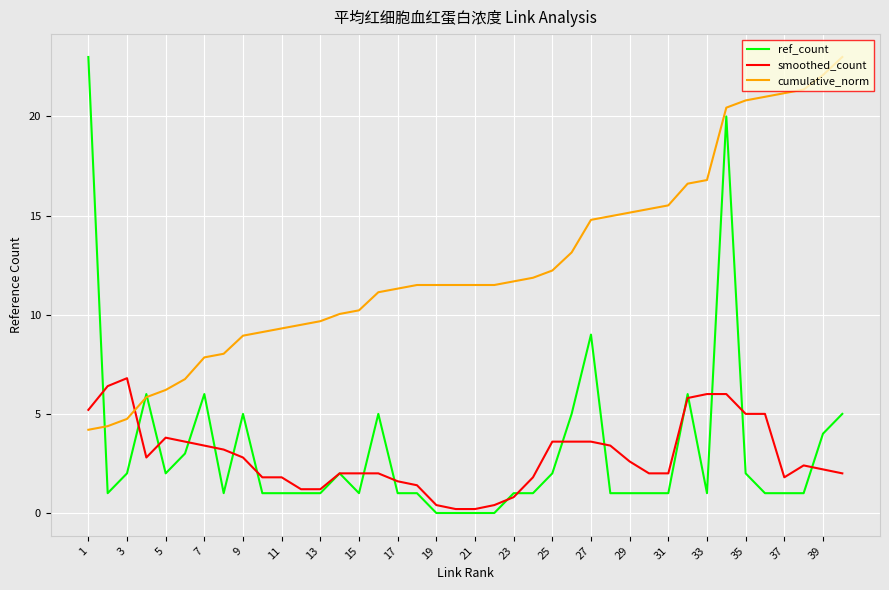

Which series has the largest total across all categories?

cumulative_norm